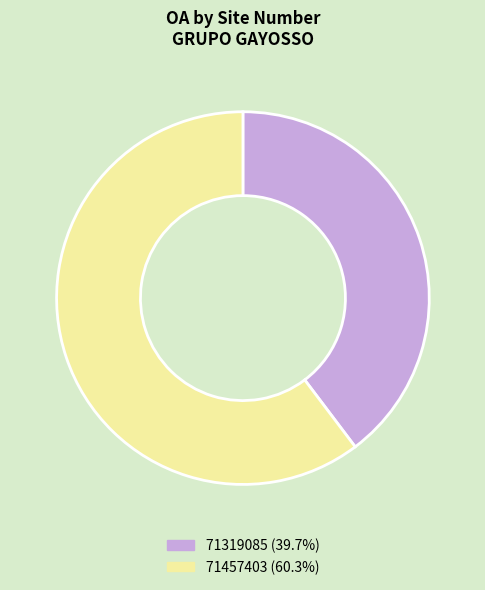

Count the number of slices in the pie.

2